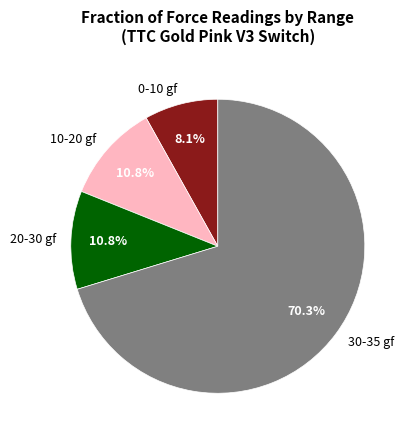

Does any single category account for the majority?

Yes